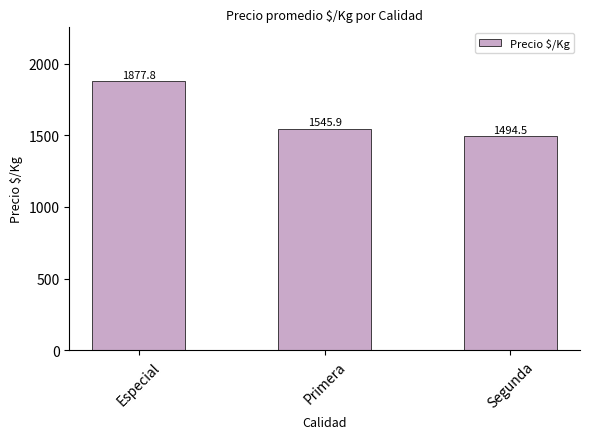

What value does the data have at Segunda?

1494.5